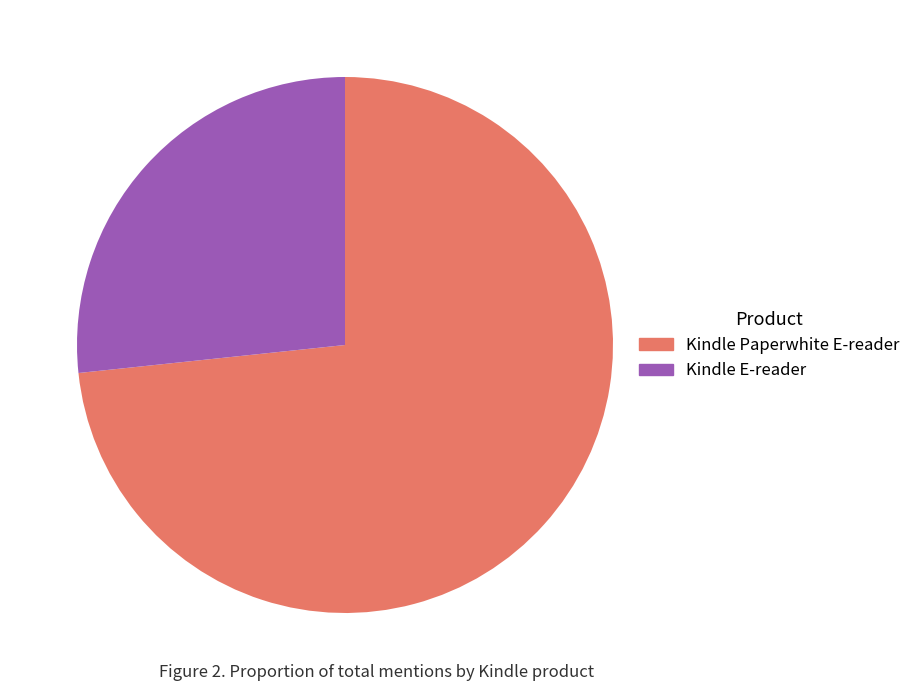

The Kindle Paperwhite E-reader slice represents 59% of the pie. True or false?

False